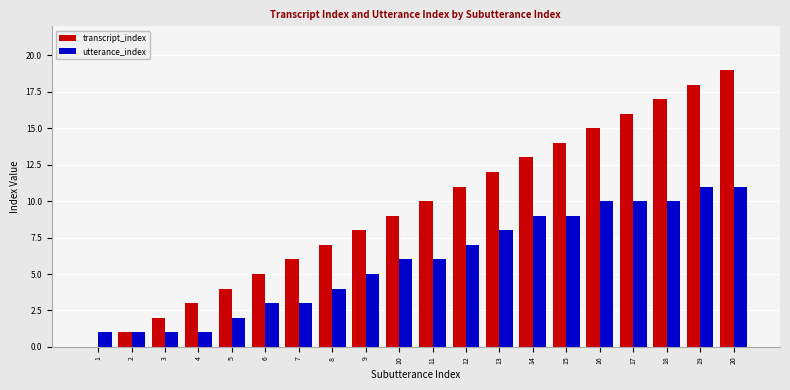

Which series has the largest range (max minus min)?

transcript_index